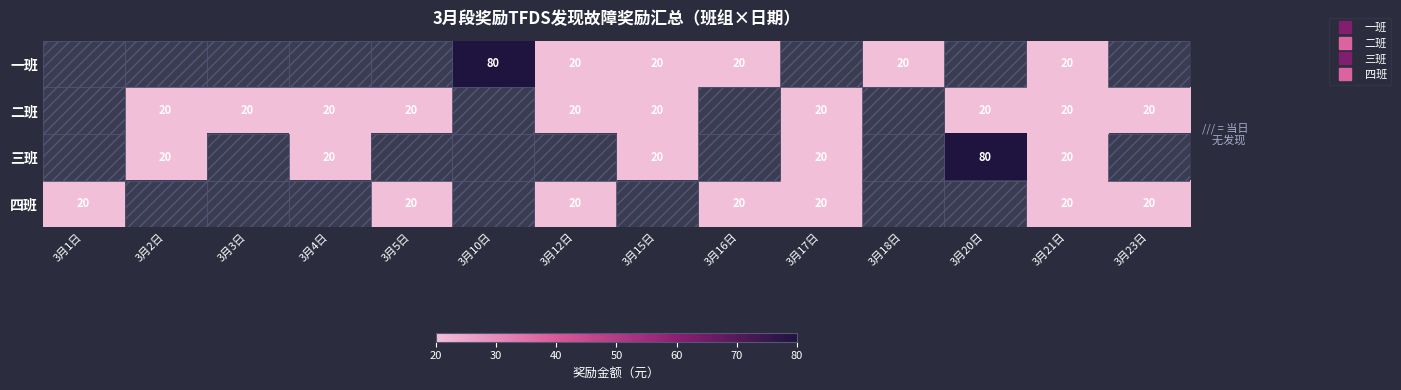

Which series has the widest spread of values?

四班